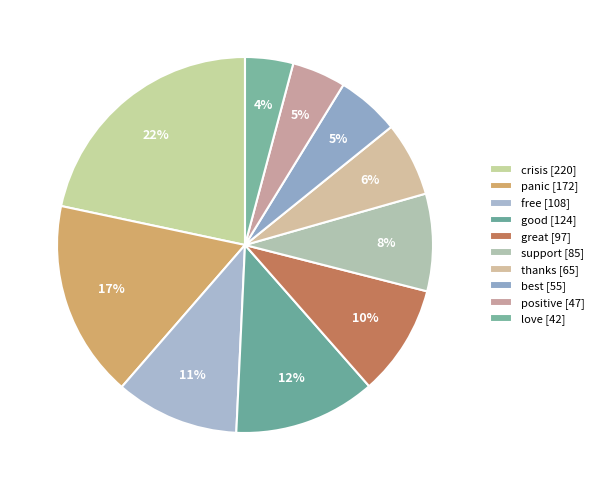

Combined, do best and free account for over 50%?

No